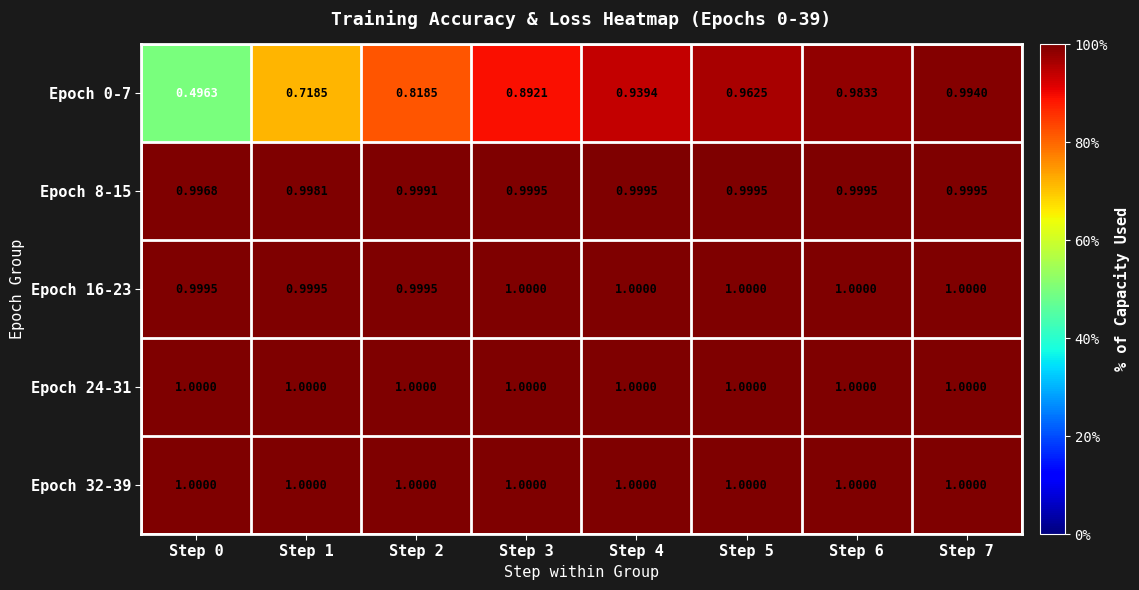

Is the value of Epoch 0-7 at Step 5 greater than the value of Epoch 24-31 at Step 5?

No